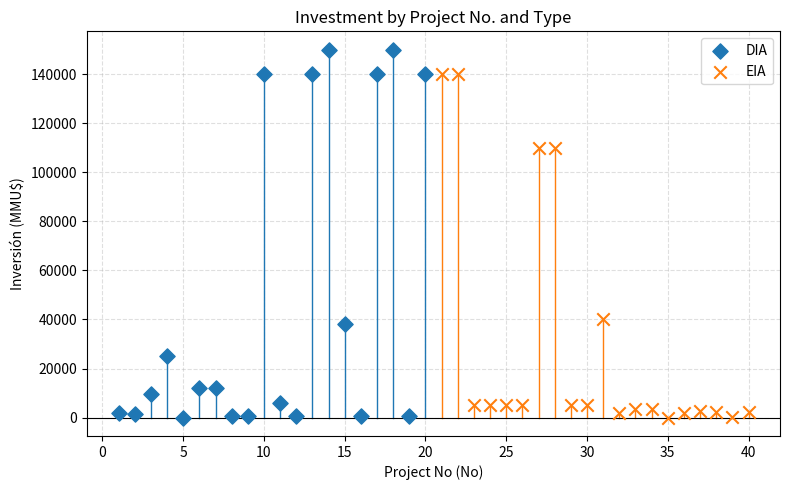

Which series has the largest Y range (max minus min)?

DIA